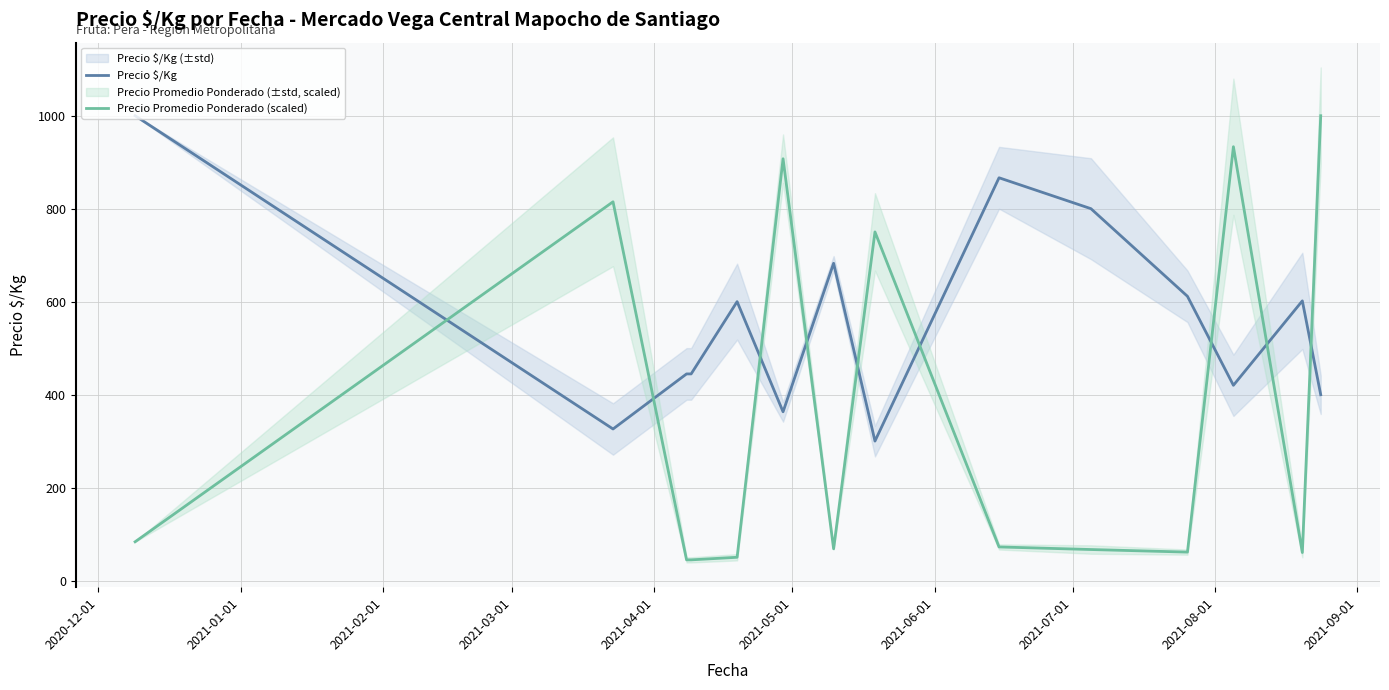

After their last crossing, which series has the higher values: Precio Promedio Ponderado (scaled) or Precio $/Kg?

Precio Promedio Ponderado (scaled)